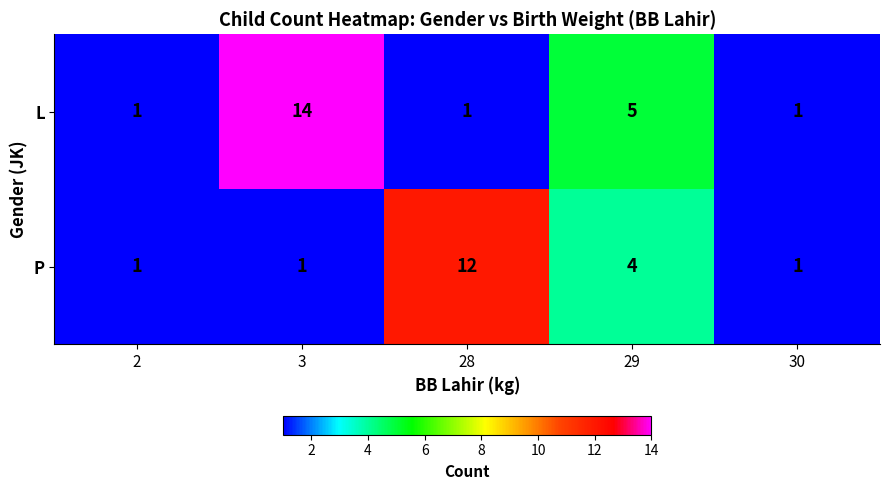

Reading left to right, transcribe all the data shown in this chart.

L: 1	14	1	5	1
P: 1	1	12	4	1